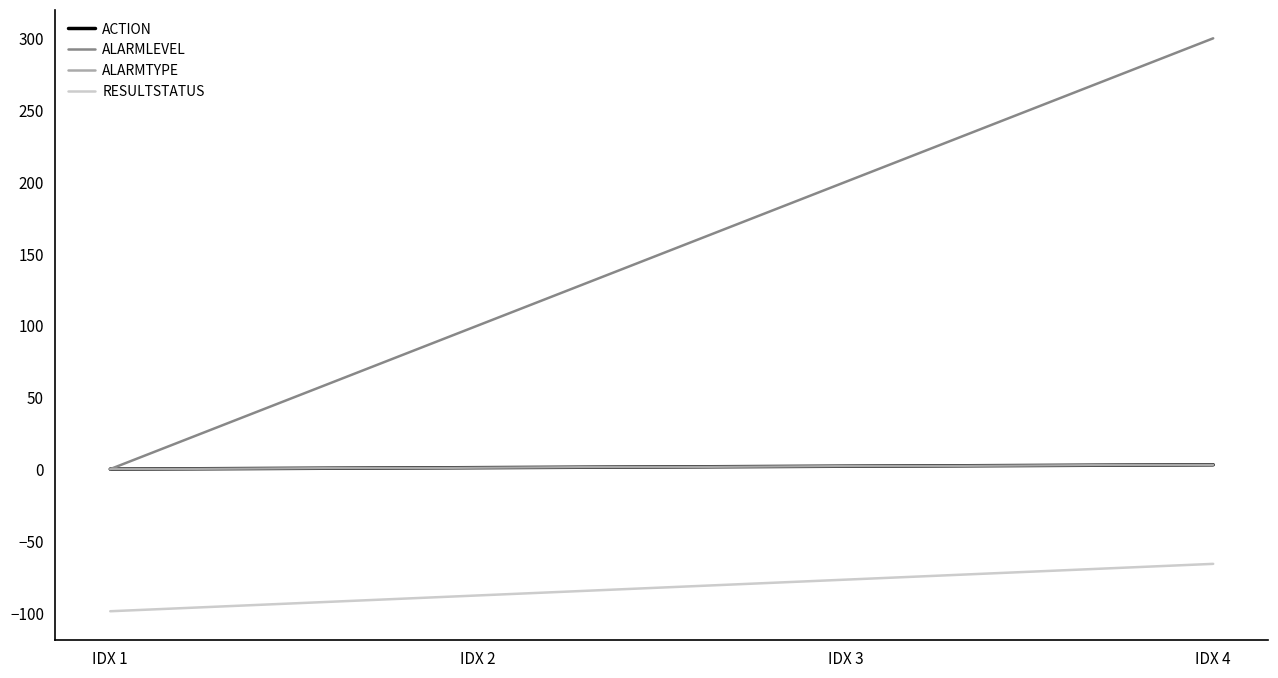

True or false: ACTION and RESULTSTATUS cross at least once.

False